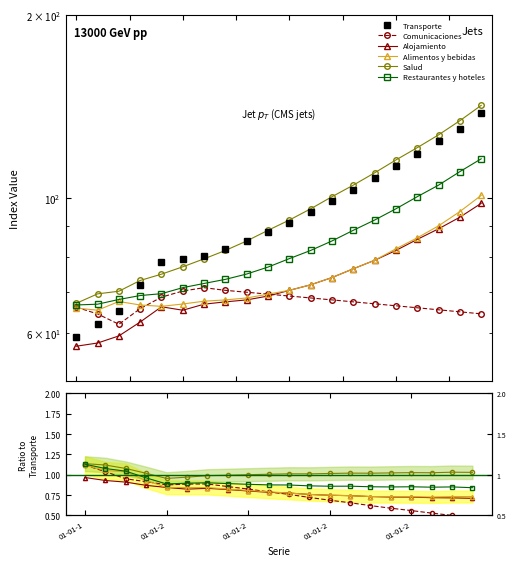

At which category does Comunicaciones reach its first local peak?

01-01-2002